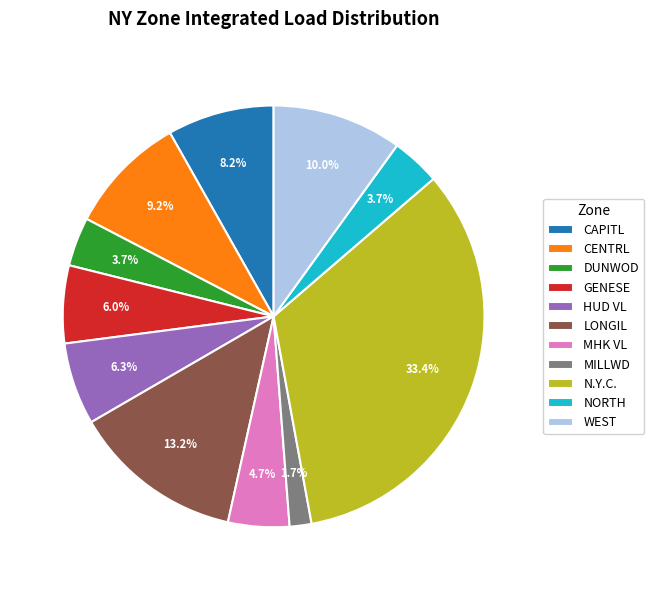

How much of the chart is everything except MILLWD?

98.3%